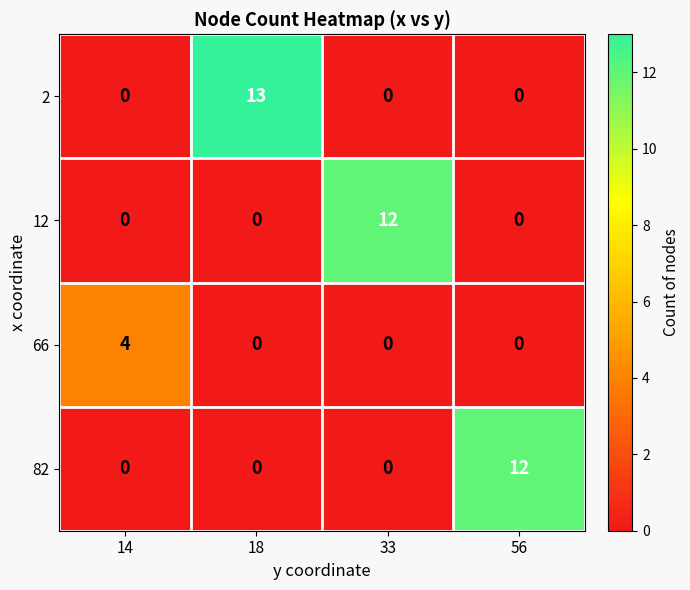

How many data points does each series have?

4